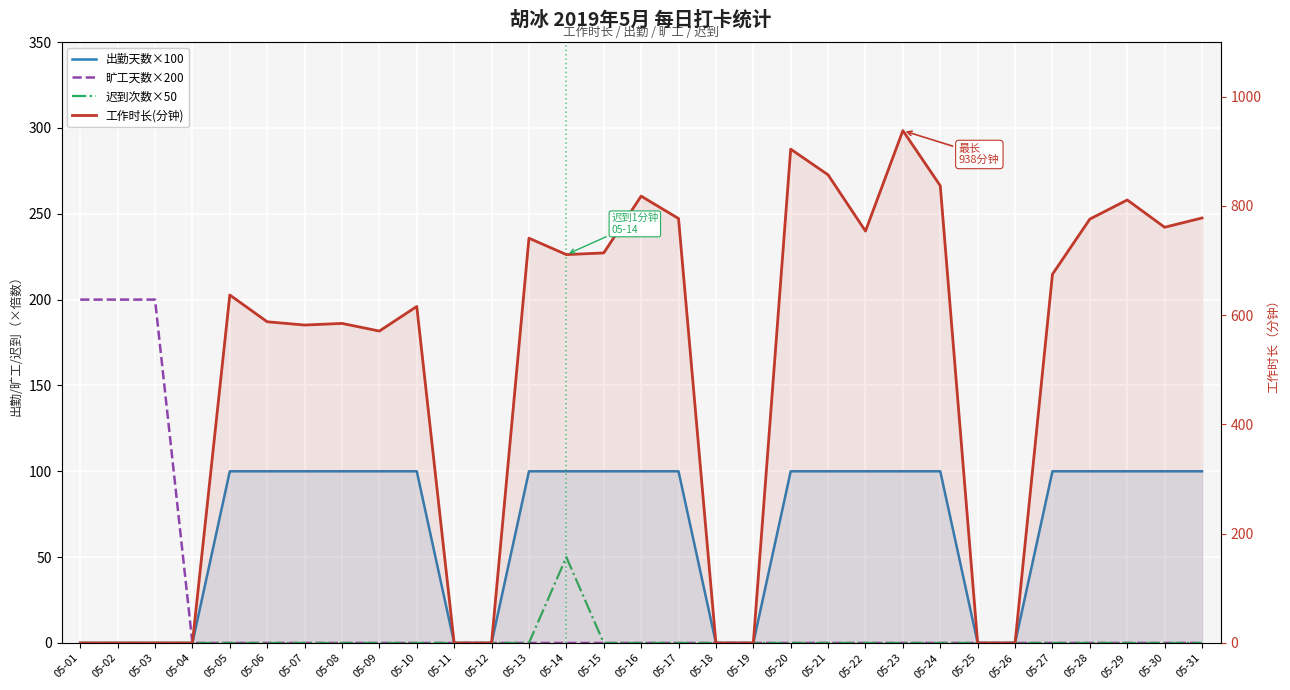

Which category has the highest value in the 出勤天数×100 series?

05-05